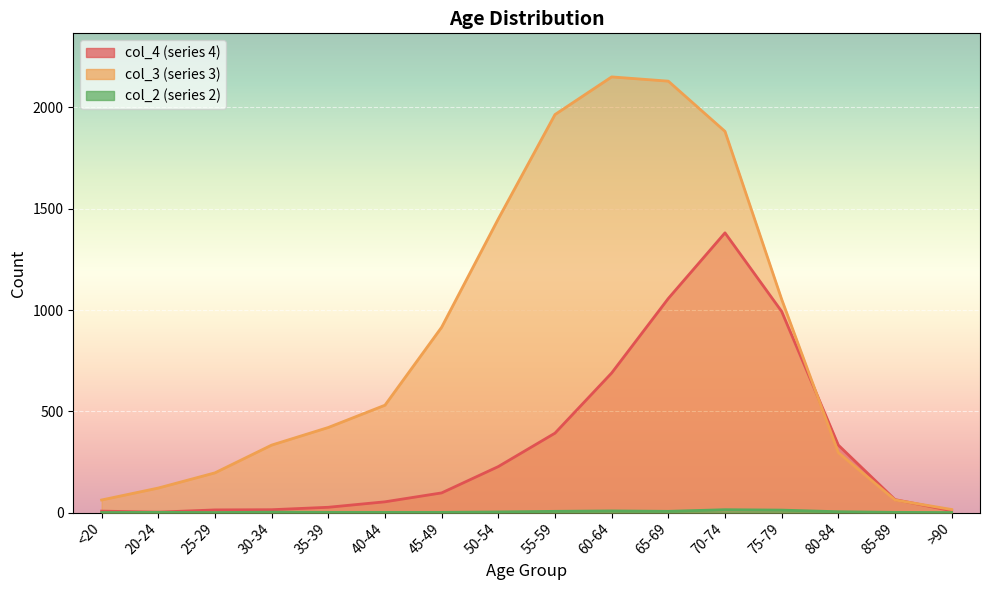

What is the approximate value of col_2 at 30-34?

2